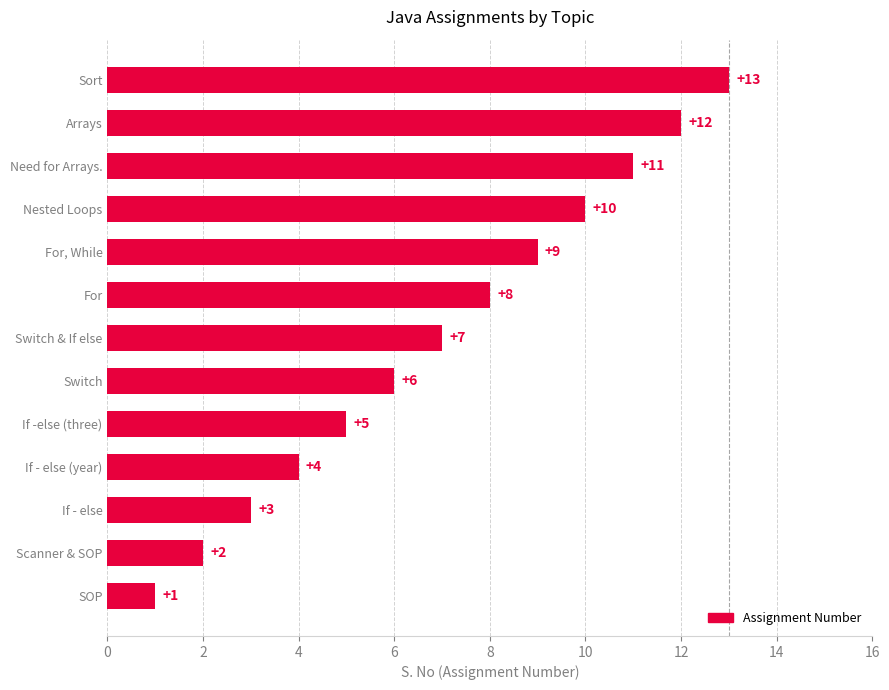

Count the number of categories in the chart.

13